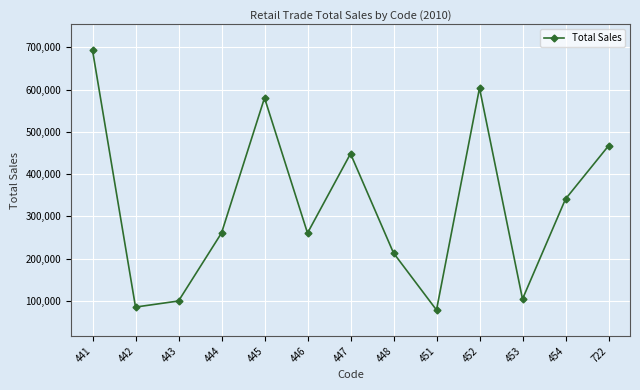

How many points are higher than both their immediate neighbors (excluding endpoints)?

3